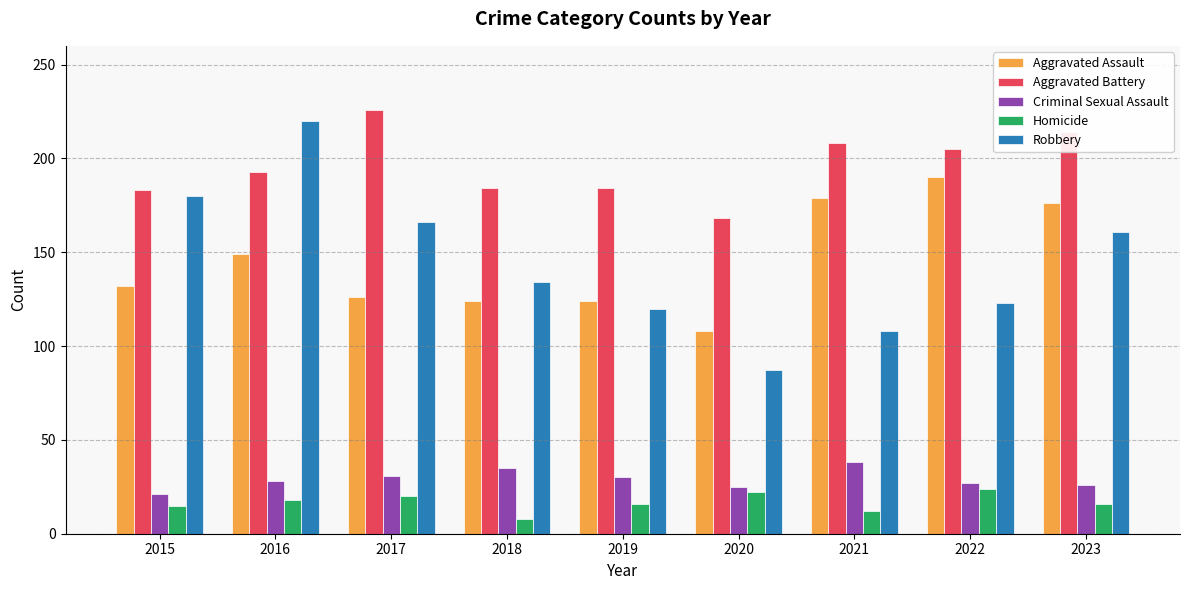

What is the spread (max minus min) of values at 2023?

198